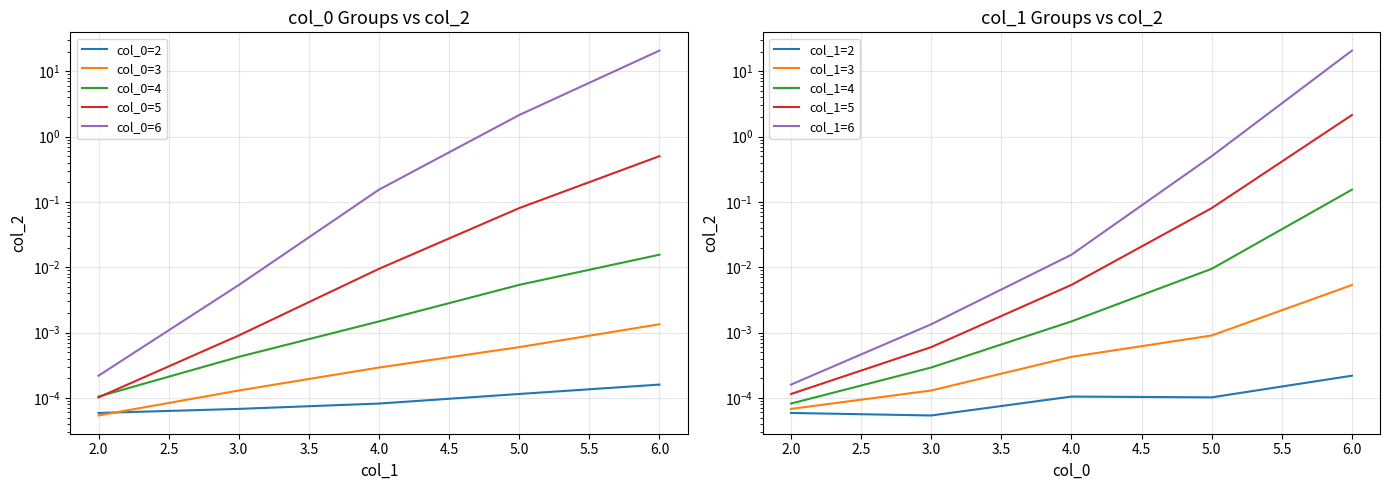

The col_0_5 series shows 0.2 at 6. True or false?

False